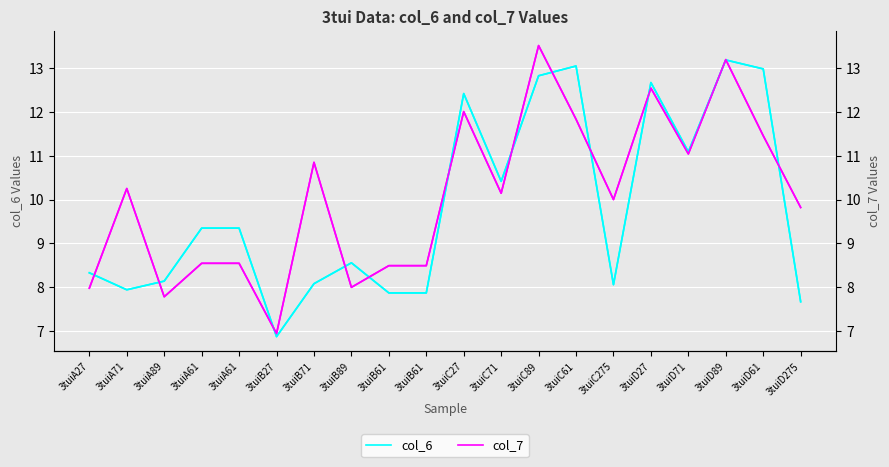

What is the total value across all series at 3tuiB71?

37.9